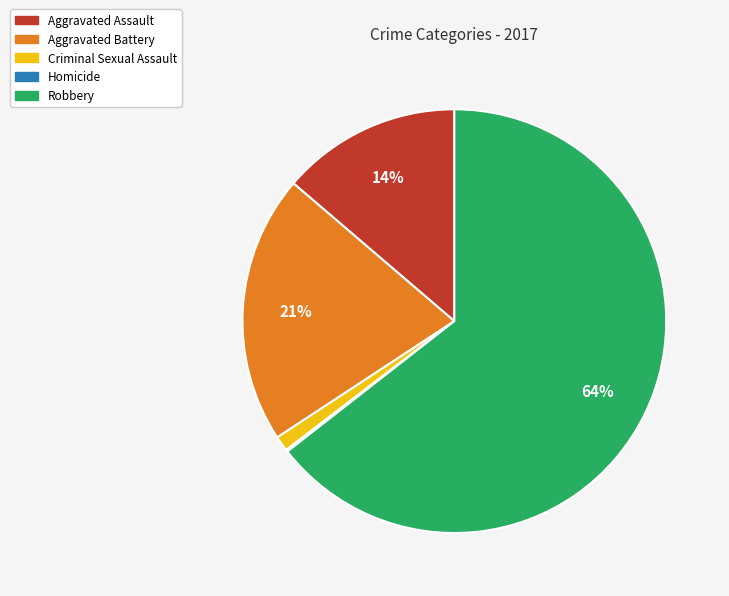

Between Aggravated Battery and Aggravated Assault, which is larger?

Aggravated Battery